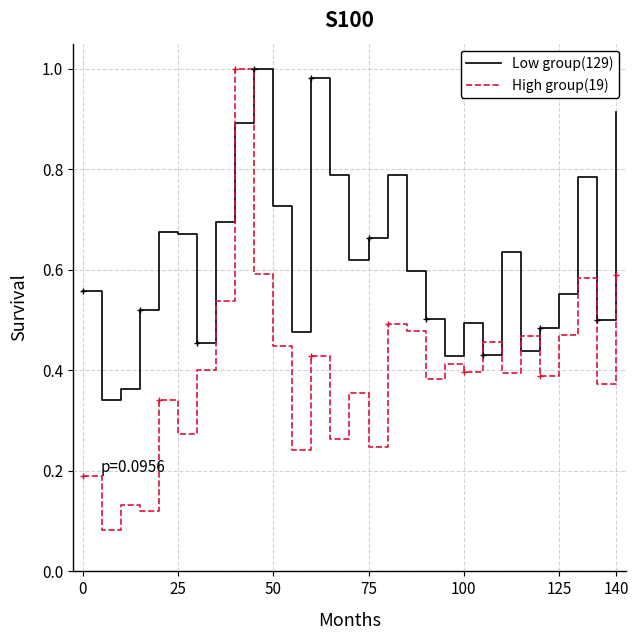

True or false: Low group(129) and High group(19) intersect in this chart.

True